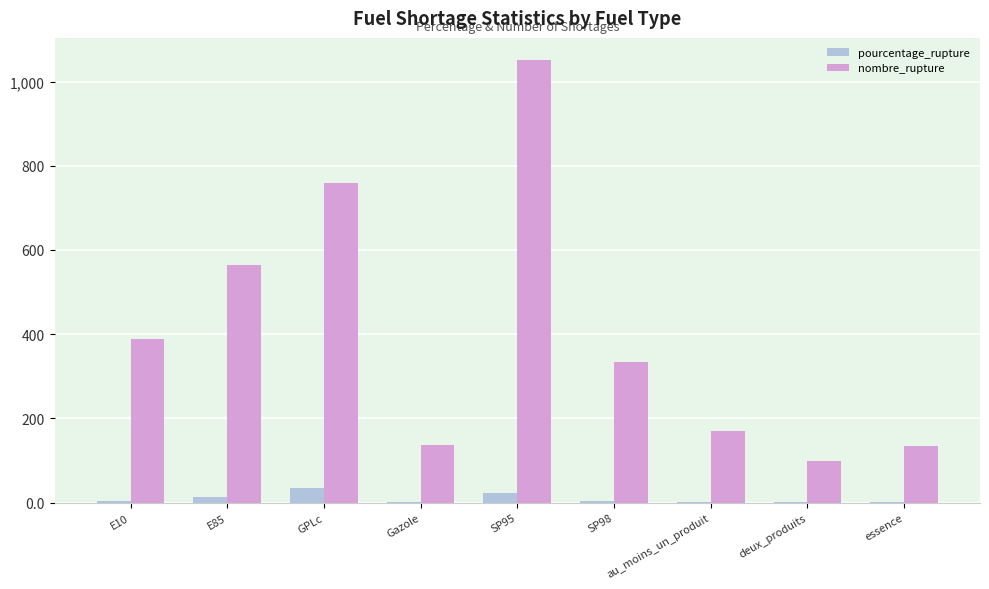

What is the sum of all nombre_rupture values?

3639.0